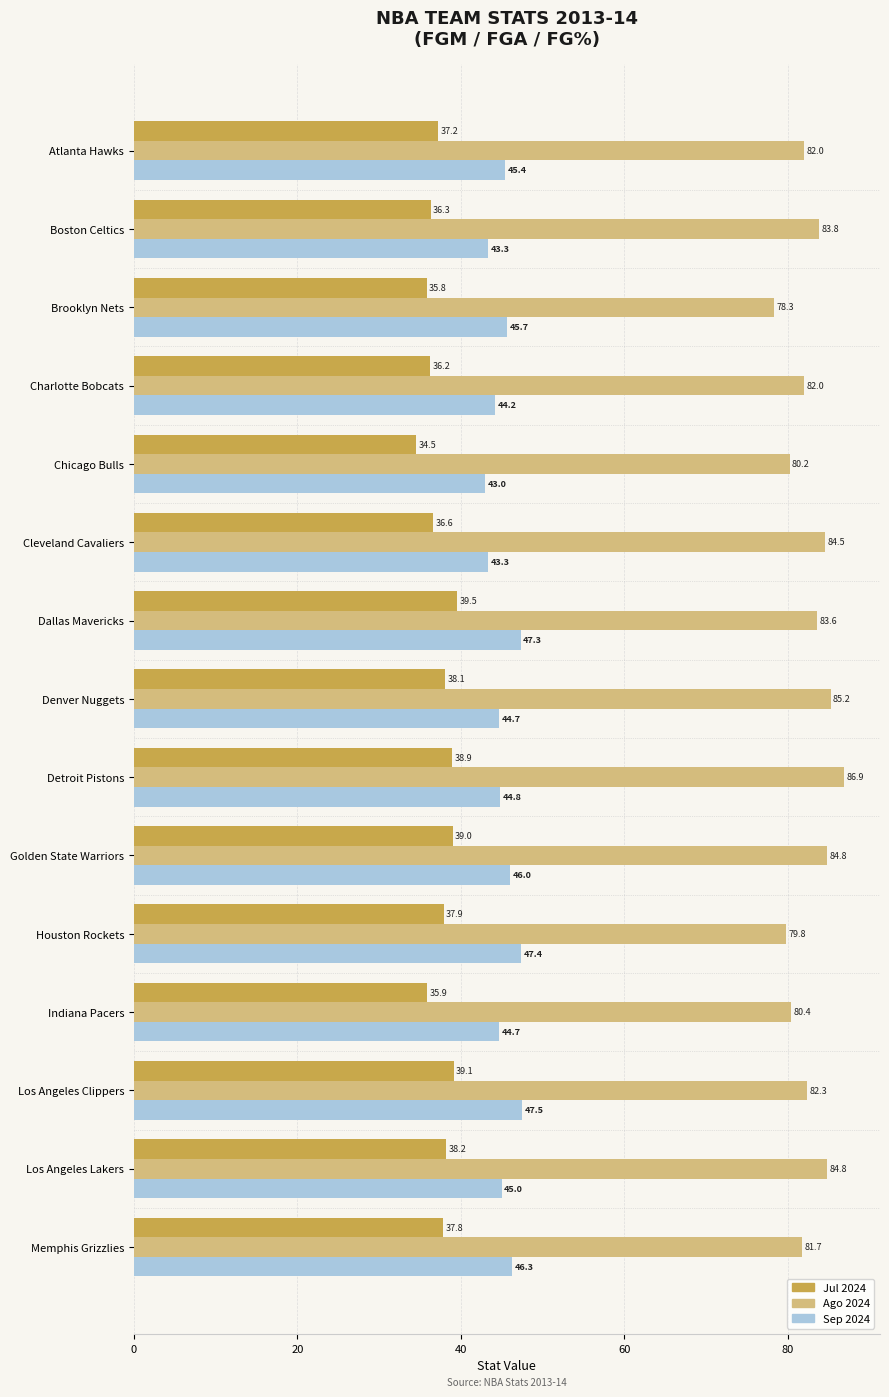

Is it true that Sep 2024 equals 68.5 at Charlotte Bobcats?

False